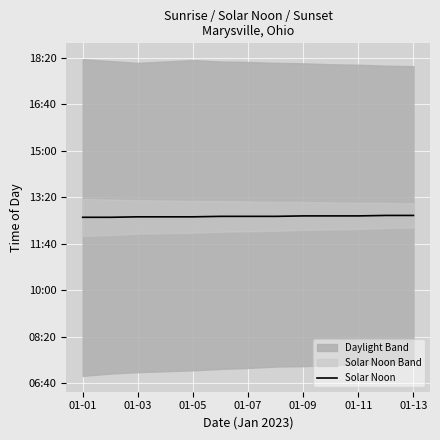

Does the chart display data point markers on the line(s)?

No